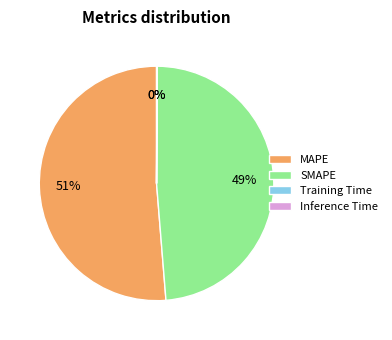

Do MAPE and SMAPE together represent more than half of the pie?

Yes